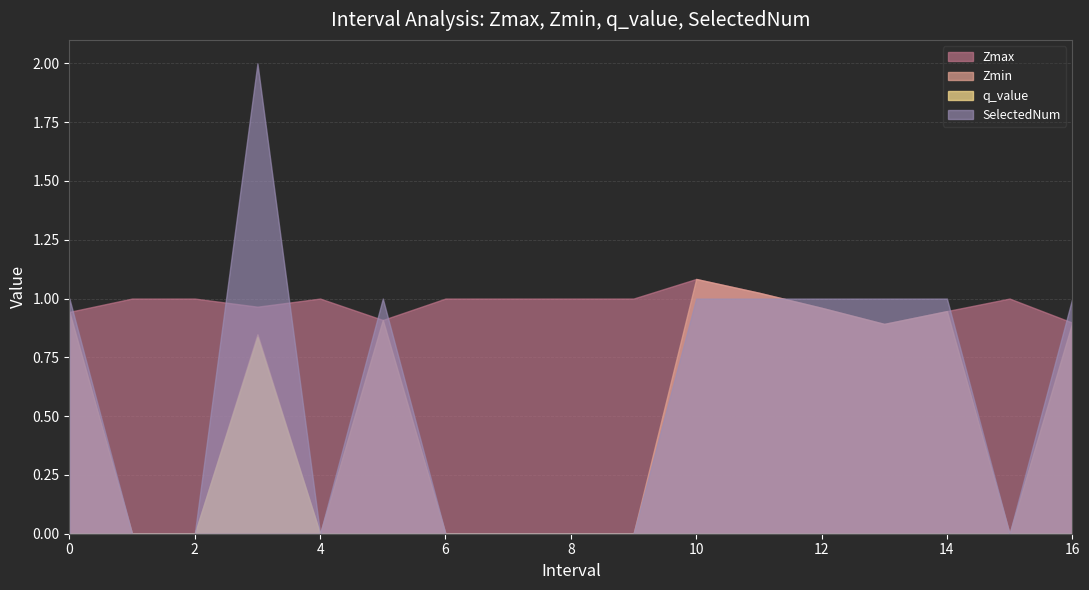

In SelectedNum, how many points are lower than both neighbors (excluding endpoints)?

2